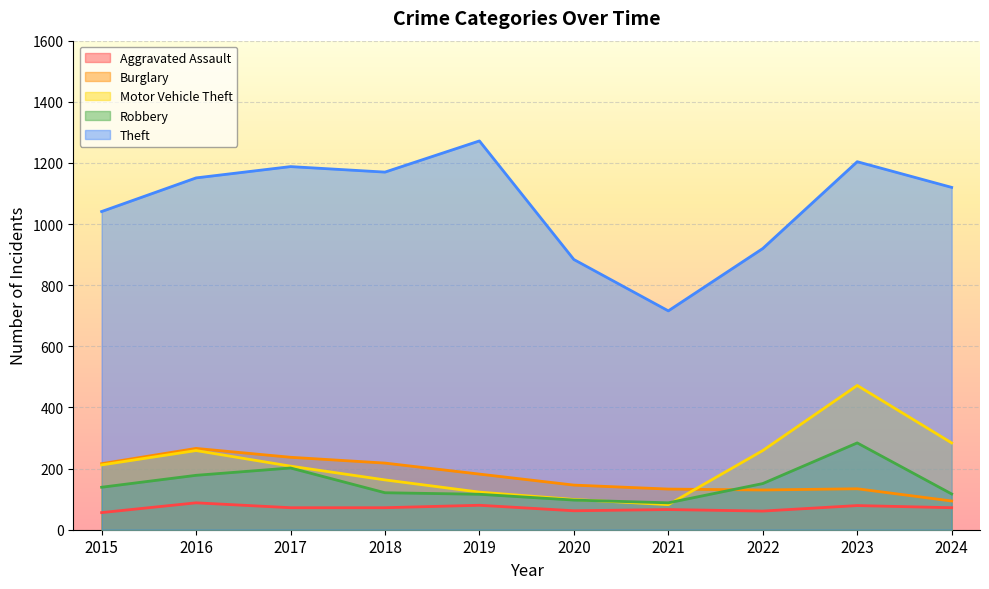

At which category does Motor Vehicle Theft reach its first local peak?

2016